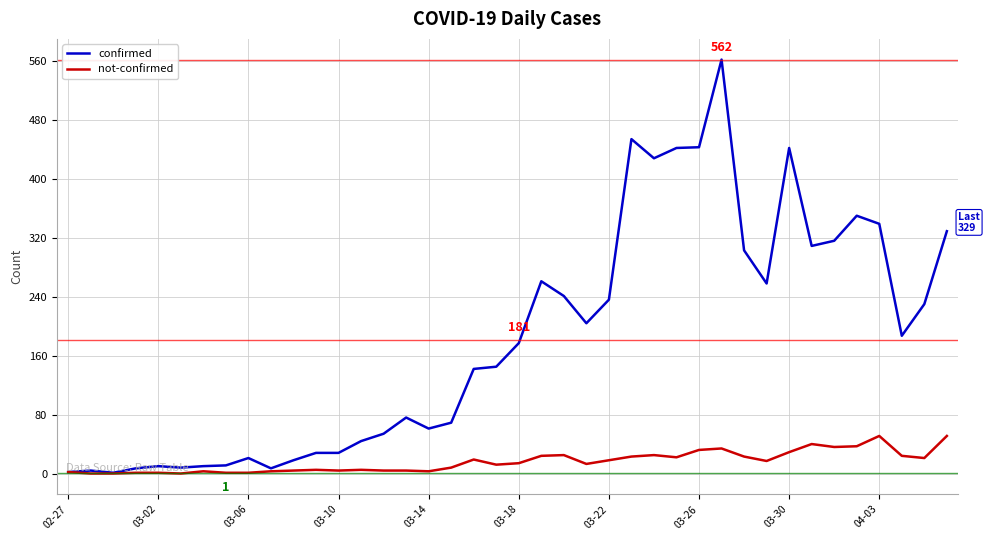

How many categories are shown in the chart?

40